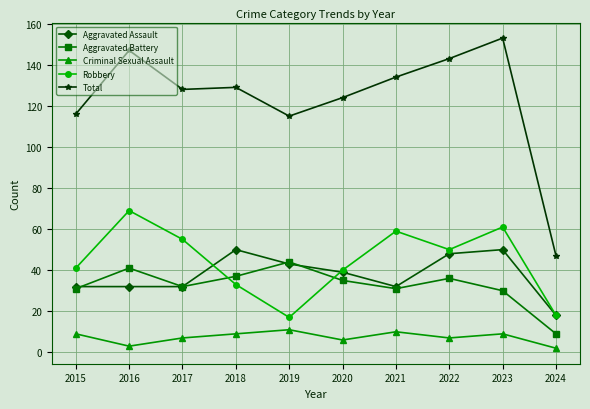

Rank the series at 2016 from lowest to highest value.

Criminal Sexual Assault, Aggravated Assault, Aggravated Battery, Robbery, Total